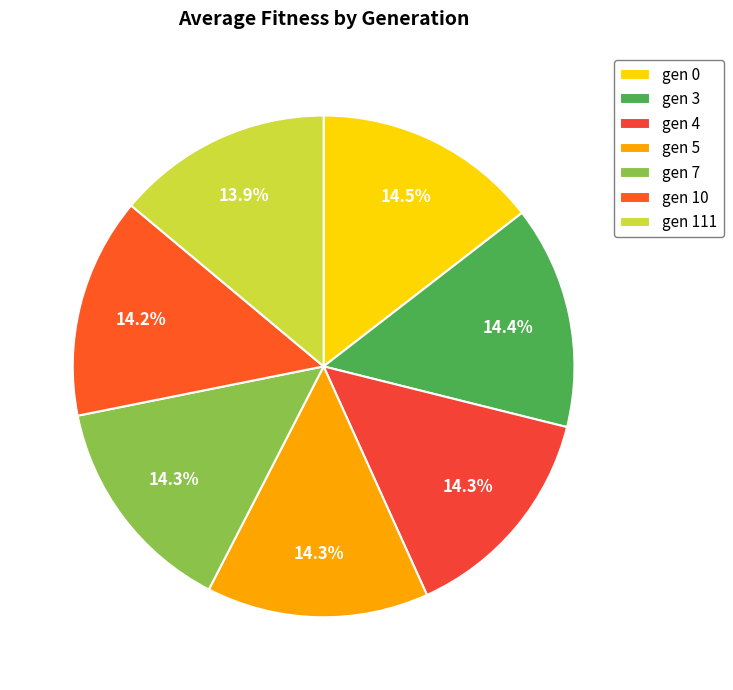

Combined, do gen 4 and gen 5 account for over 50%?

No